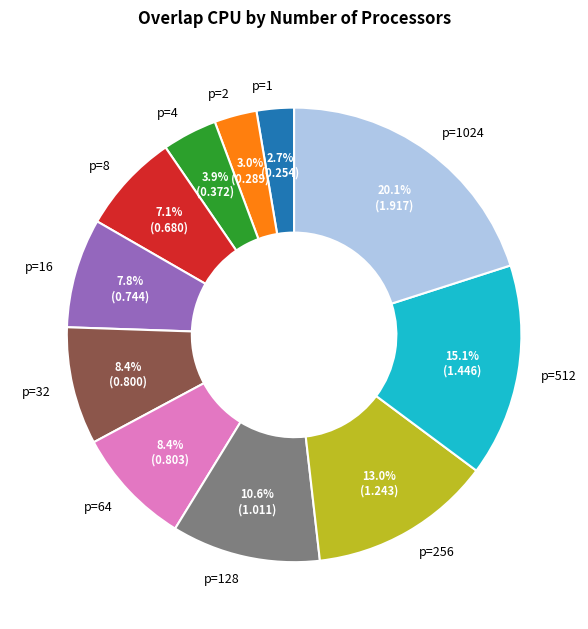

What portion of the pie excludes p=4?

96.1%